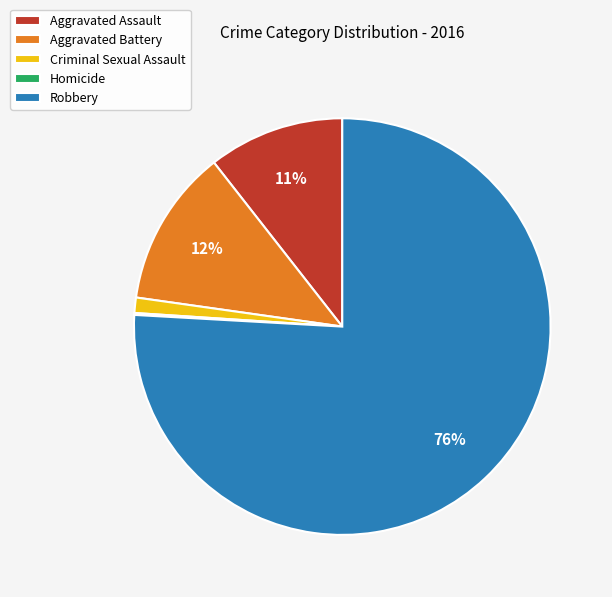

What is the largest slice in the pie chart?

Robbery